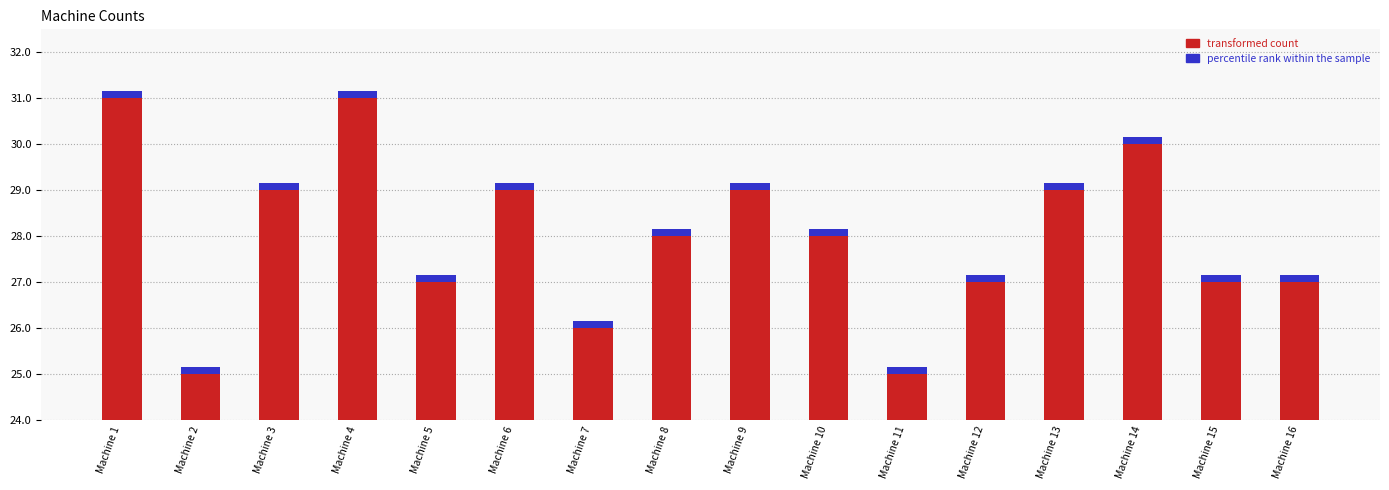

Rank the series by their average value, from lowest to highest.

percentile rank within the sample, transformed count